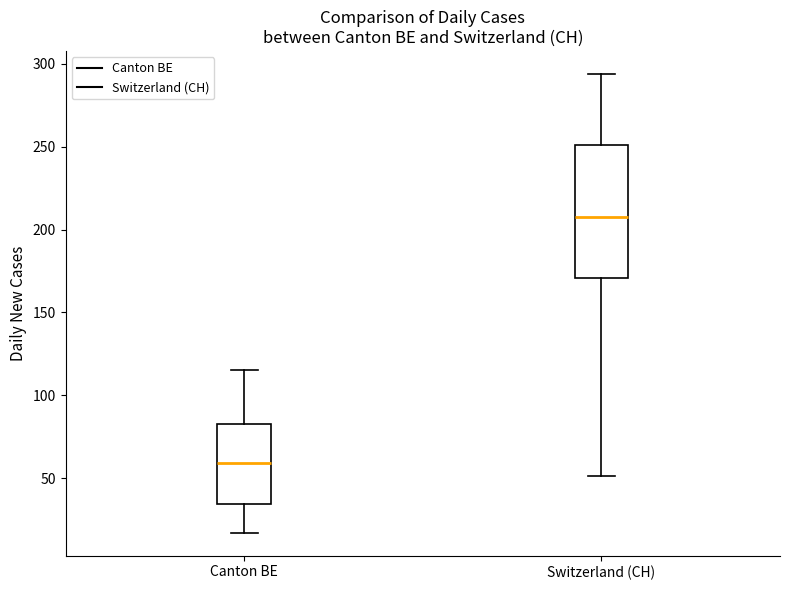

Where does the lower whisker of the box for Switzerland (CH) end on the y-axis? The values are not printed on the chart, so give them approximately, as read against the axis.

50